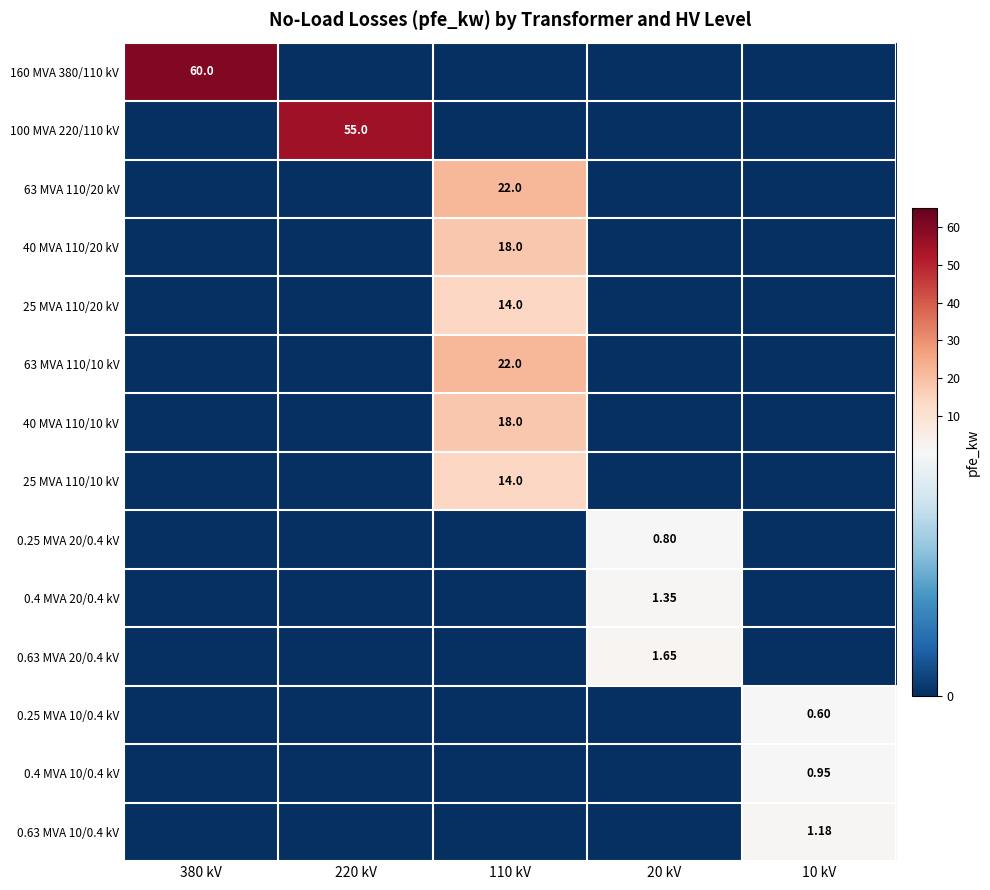

How many series are shown in this chart?

14